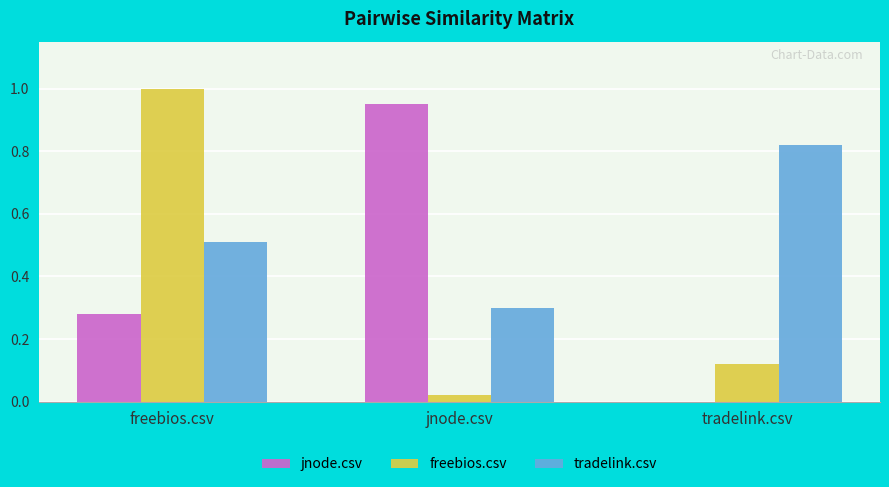

What are all the series names shown in the legend?

jnode.csv, freebios.csv, tradelink.csv